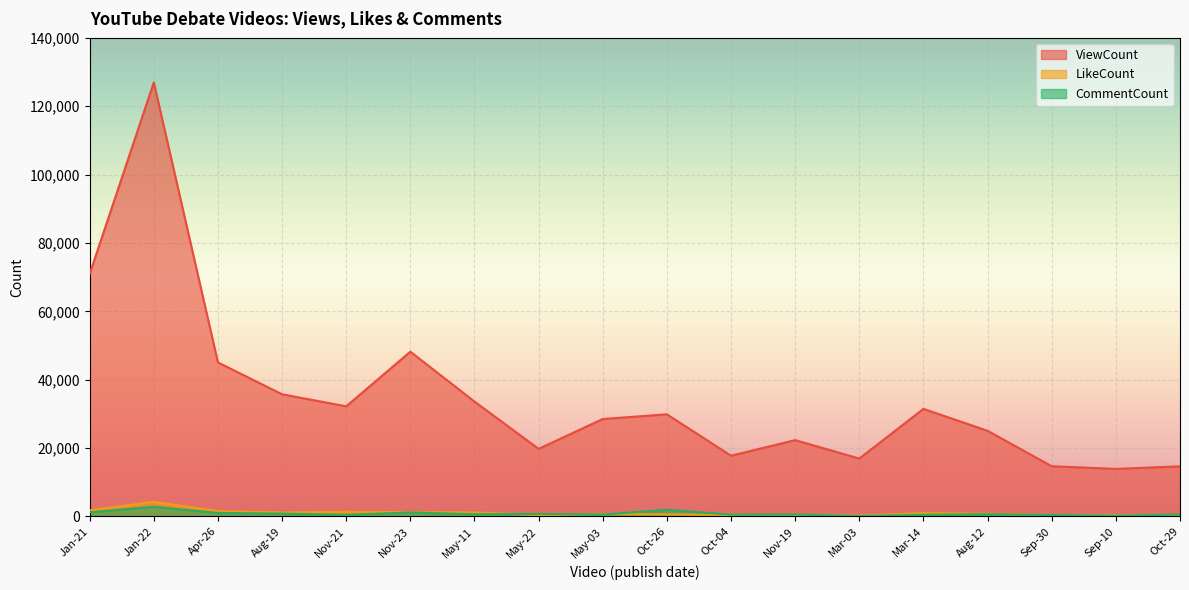

At which category does CommentCount reach its first local peak?

Jan-22